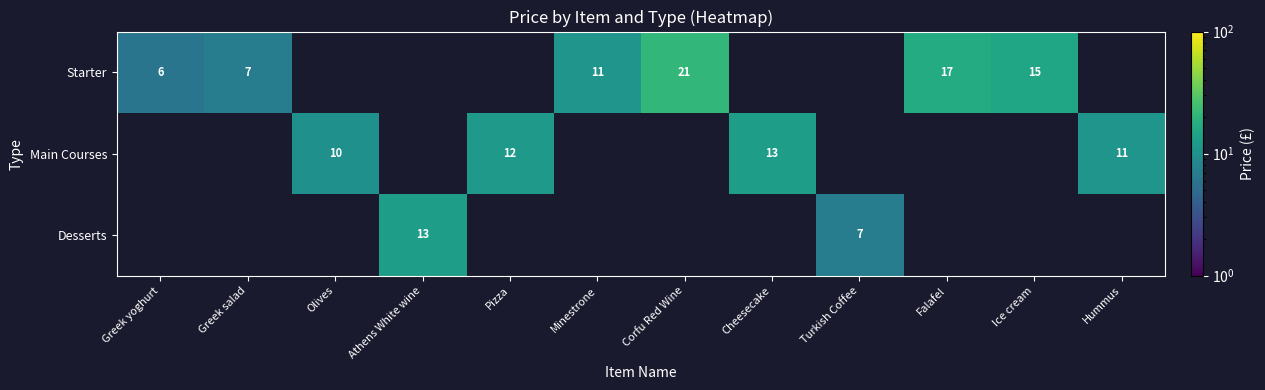

Count the number of data series in this chart.

3